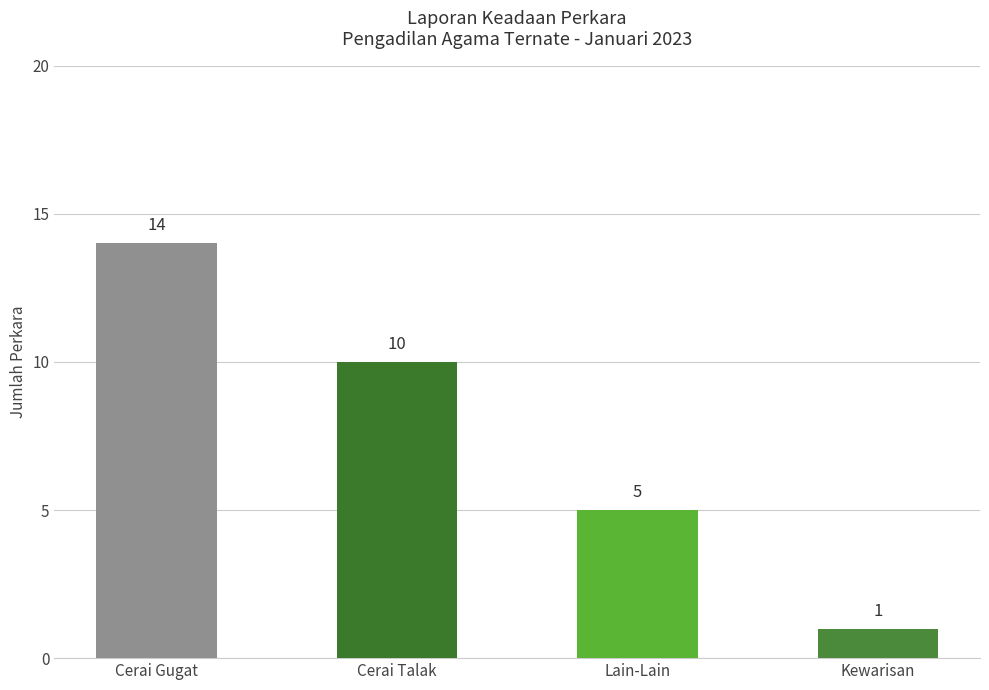

Count the values in the range 5 to 14.

3